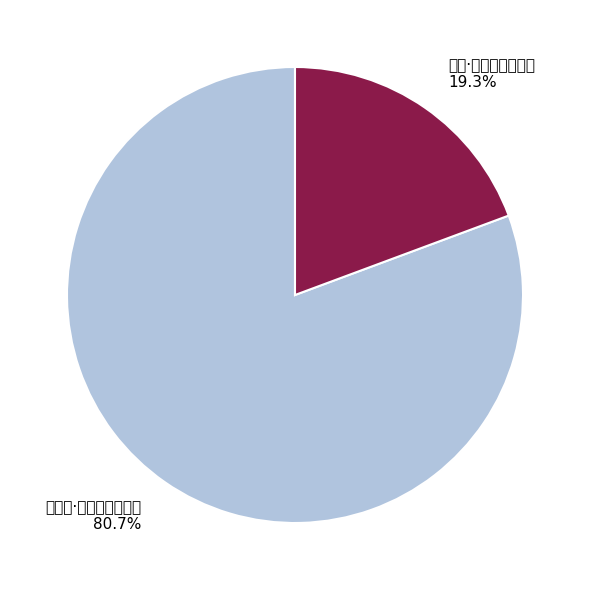

Which category has the biggest portion of the pie?

明月歌·明月无心解愠风